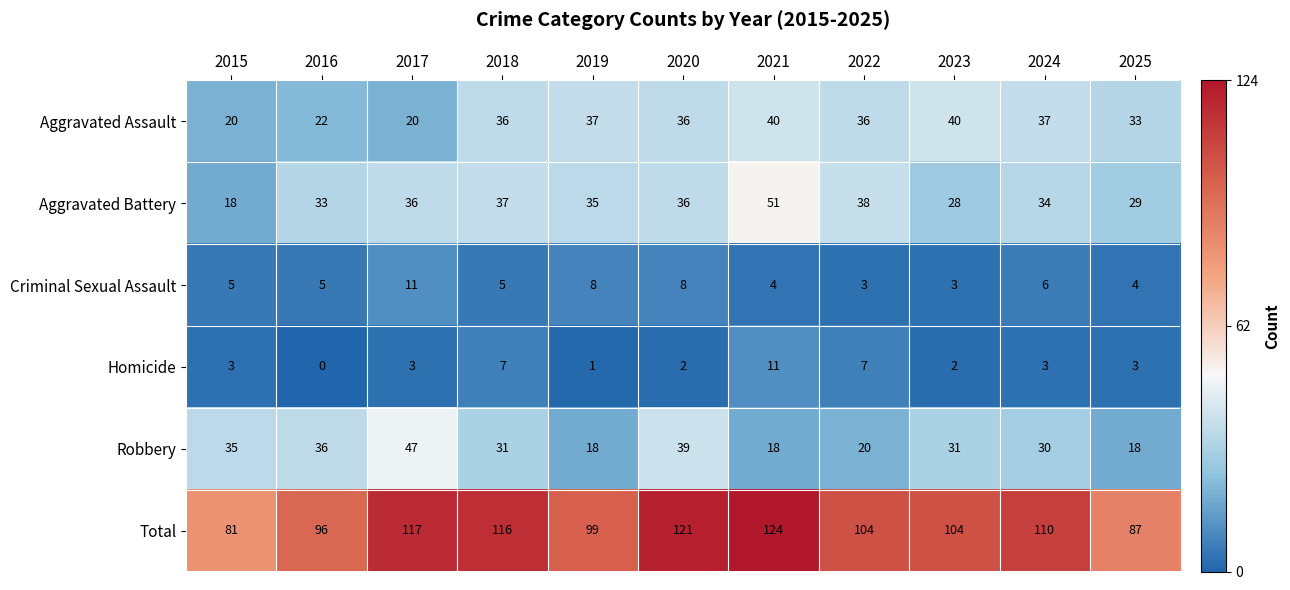

What is the approximate value of Criminal Sexual Assault at 2015?

5